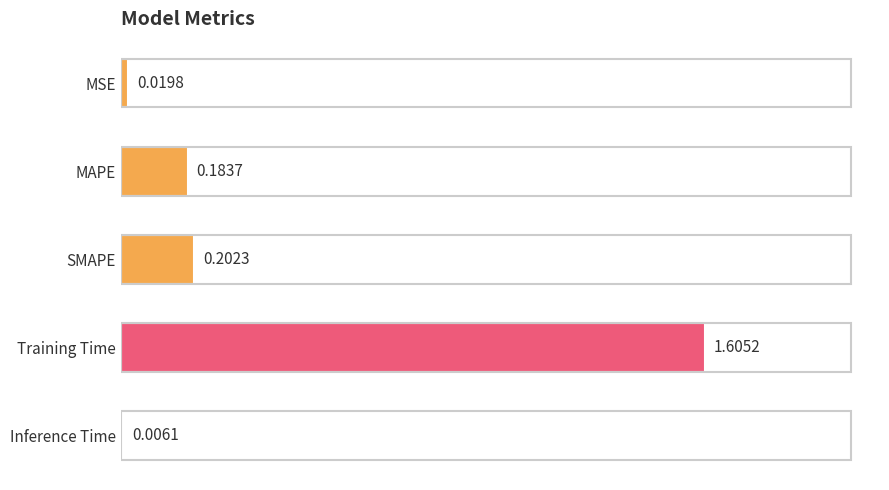

Where is the data nearest to the value 0?

Inference Time